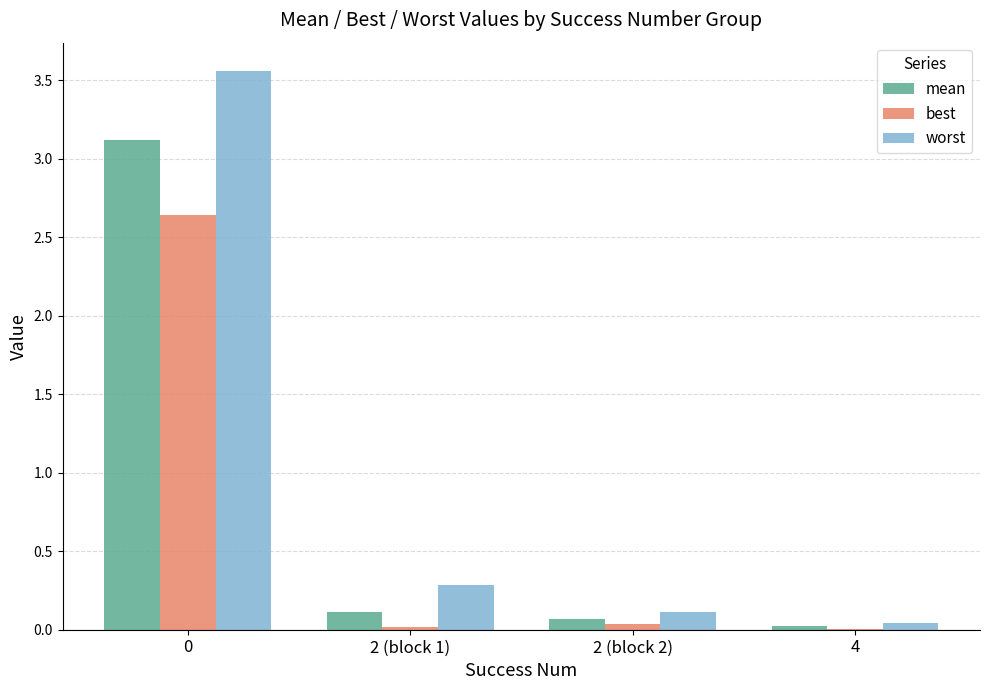

Which series has the largest total across all categories?

worst